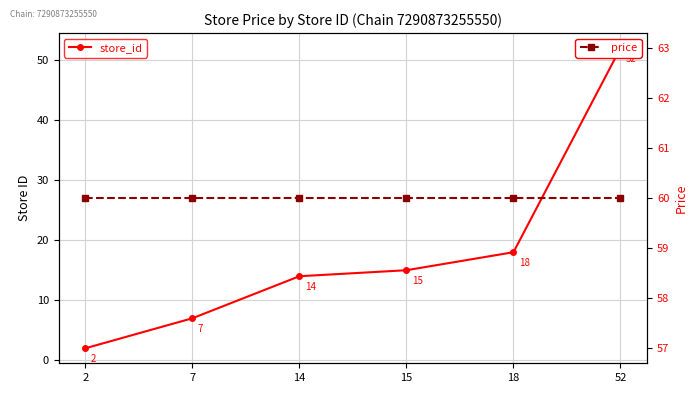

How many lines are shown in the chart?

2